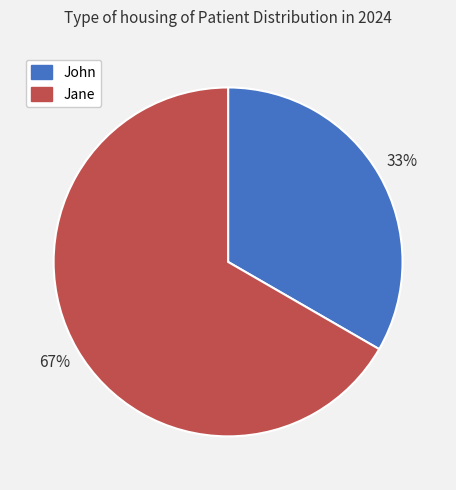

What is the smallest slice in the pie chart?

John